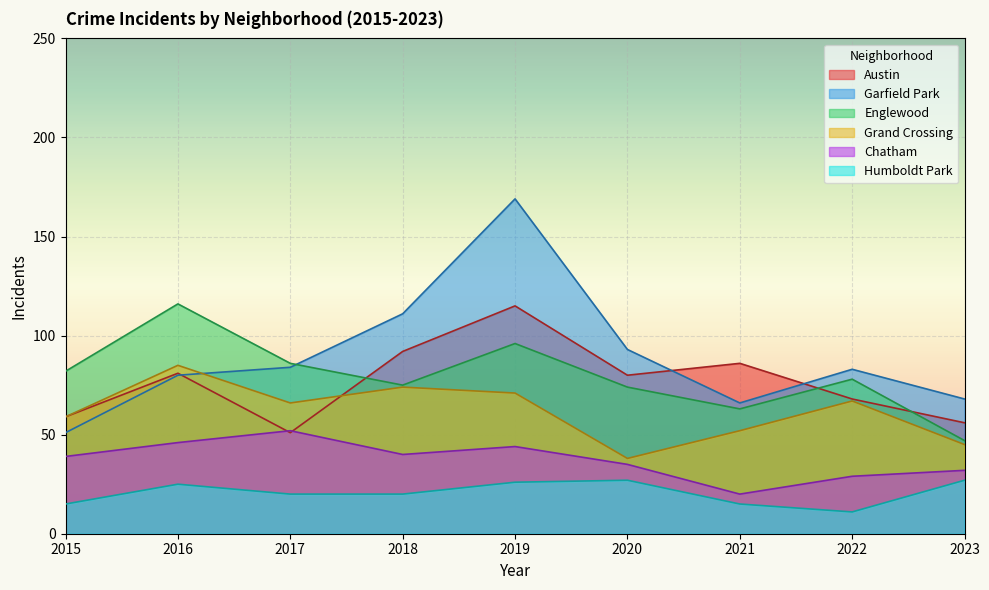

List the series in order of their peak value, lowest first.

Humboldt Park, Chatham, Grand Crossing, Austin, Englewood, Garfield Park